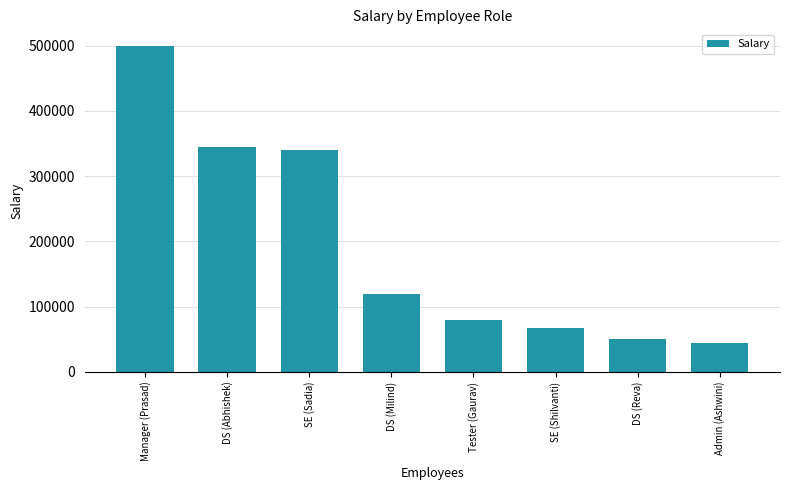

What is the greatest value displayed?

500000